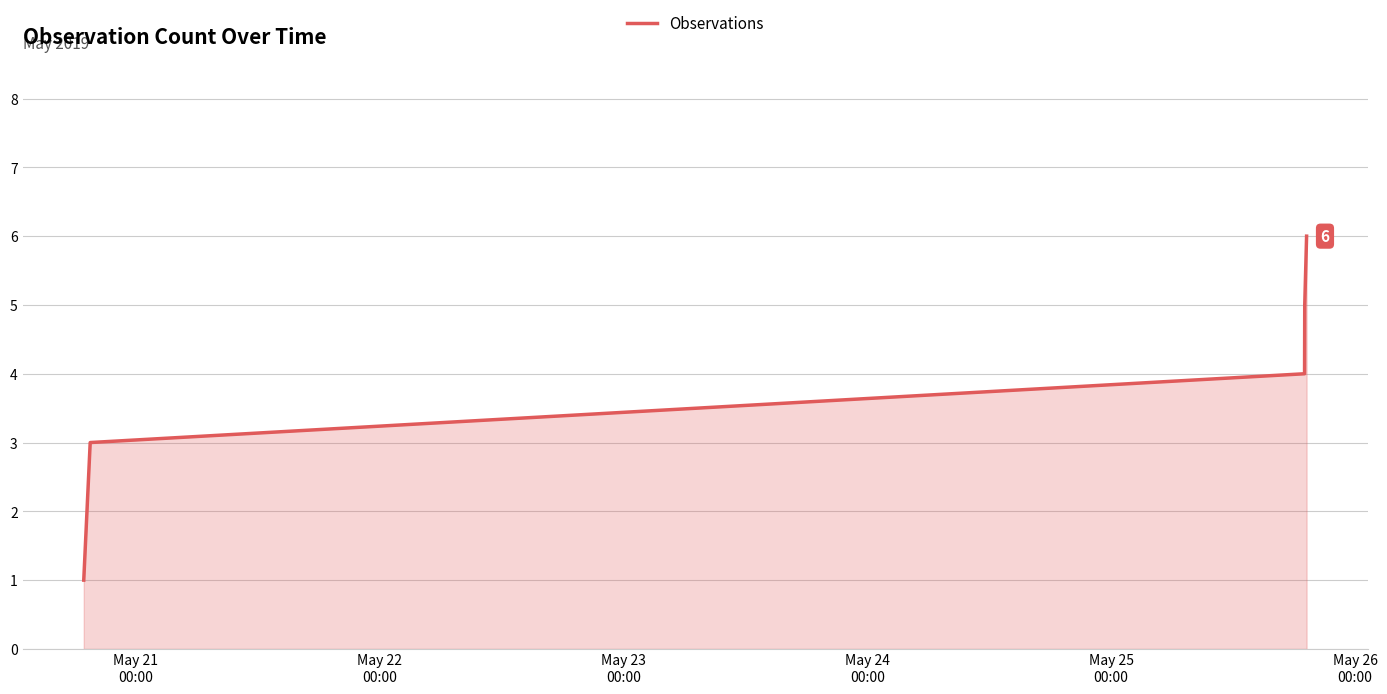

True or false: the data has more than 1 interior local peaks.

False